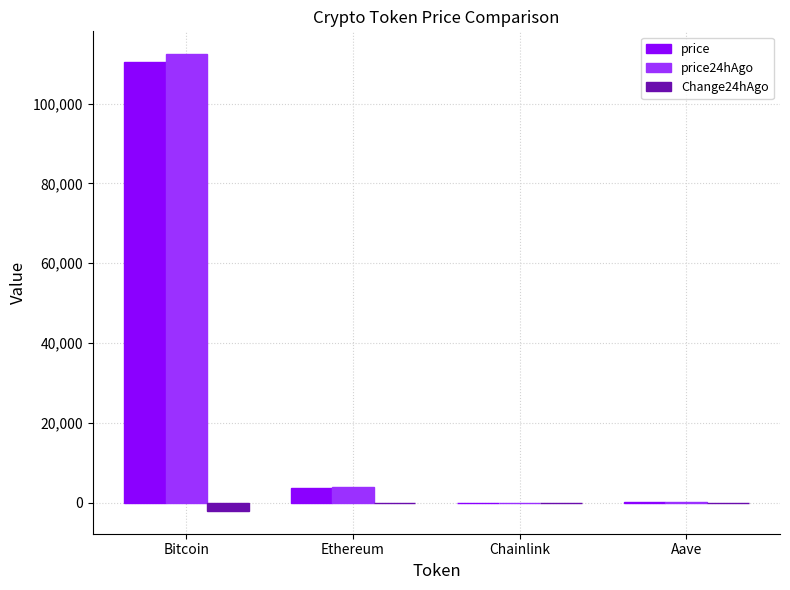

At which label does price reach its peak?

Bitcoin